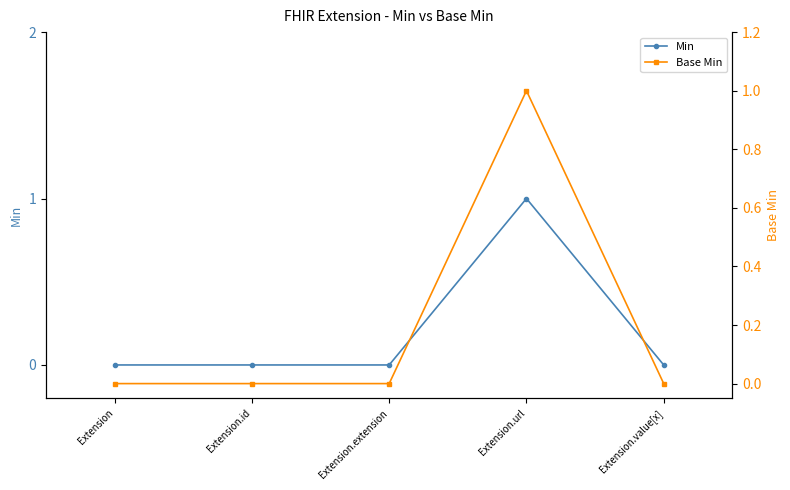

What is the label of the 4th point from the left?

Extension.url